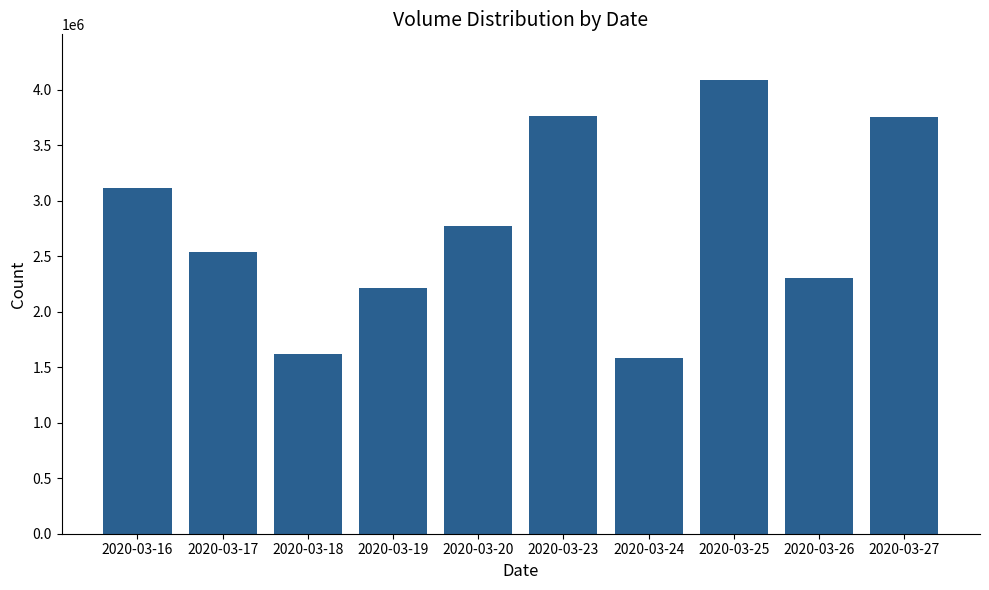

Does the chart contain stacked bars?

No